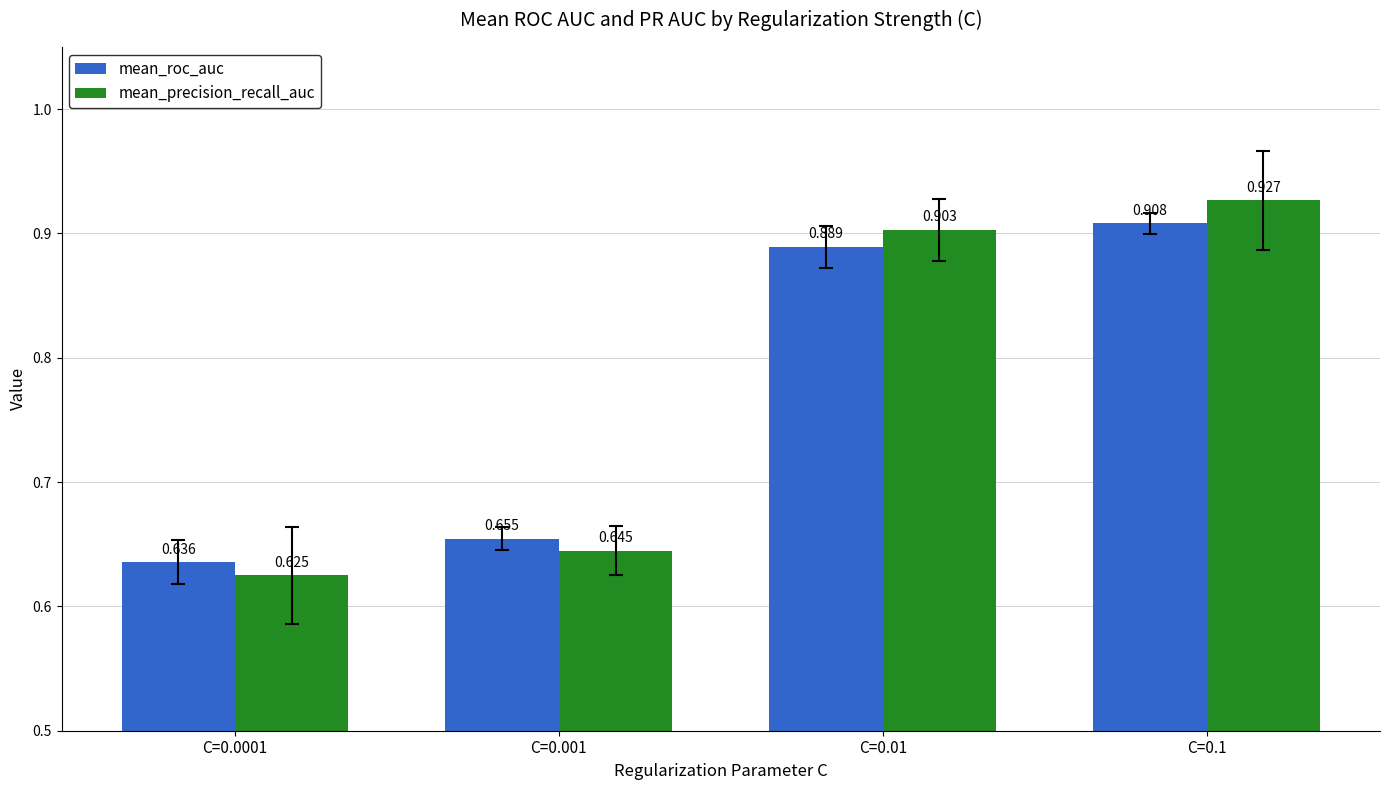

Which series has the widest spread of values?

mean_precision_recall_auc